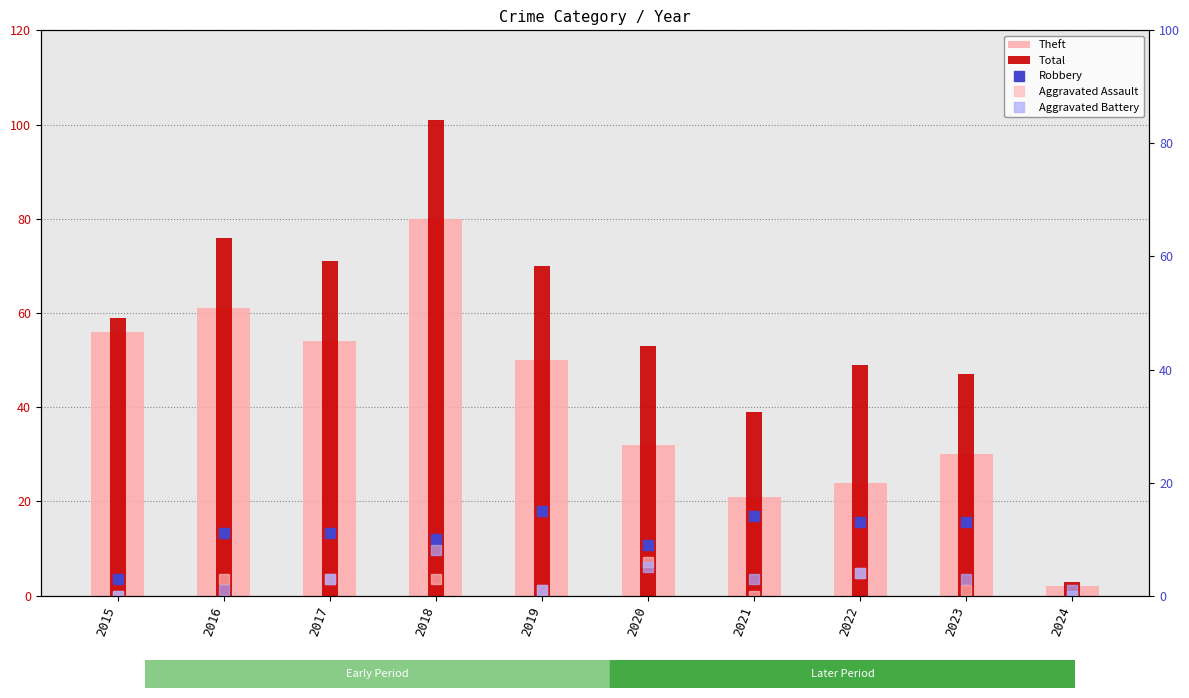

The value of Aggravated Battery at 2018 is 8. True or false?

True